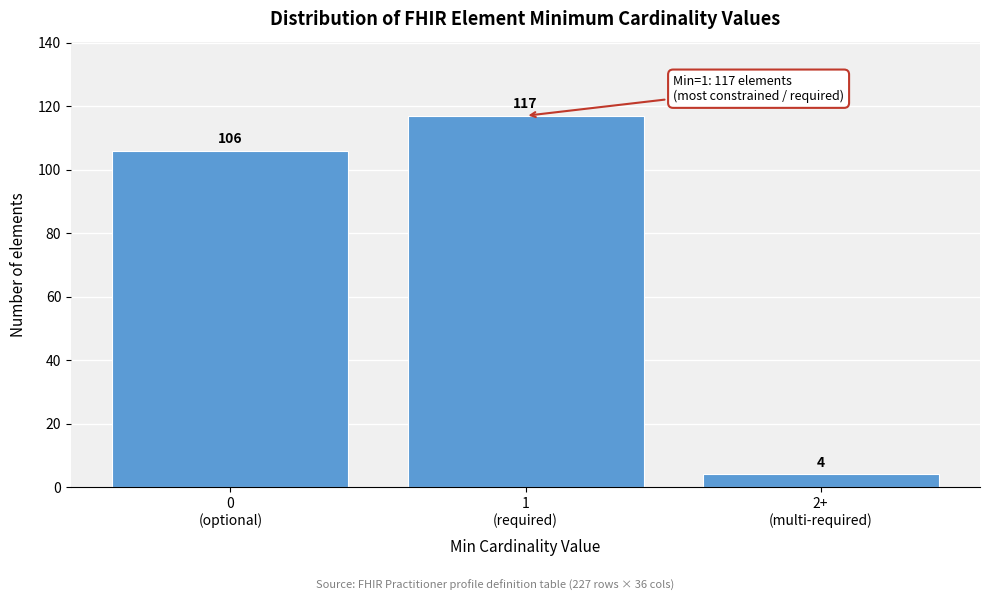

Reading left to right, what are all the values shown in this chart?

106	117	4